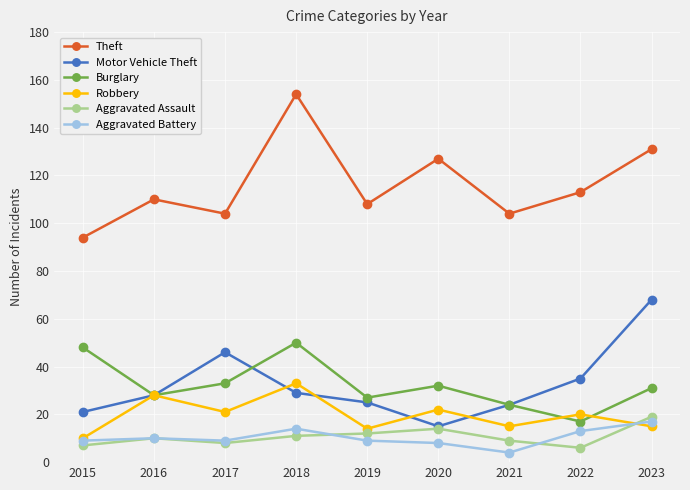

What is the difference between the highest and lowest values at 2018?

143